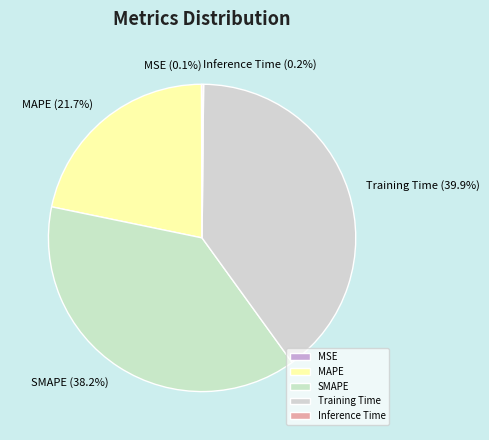

What percentage is the SMAPE slice, to the nearest percent?

38%